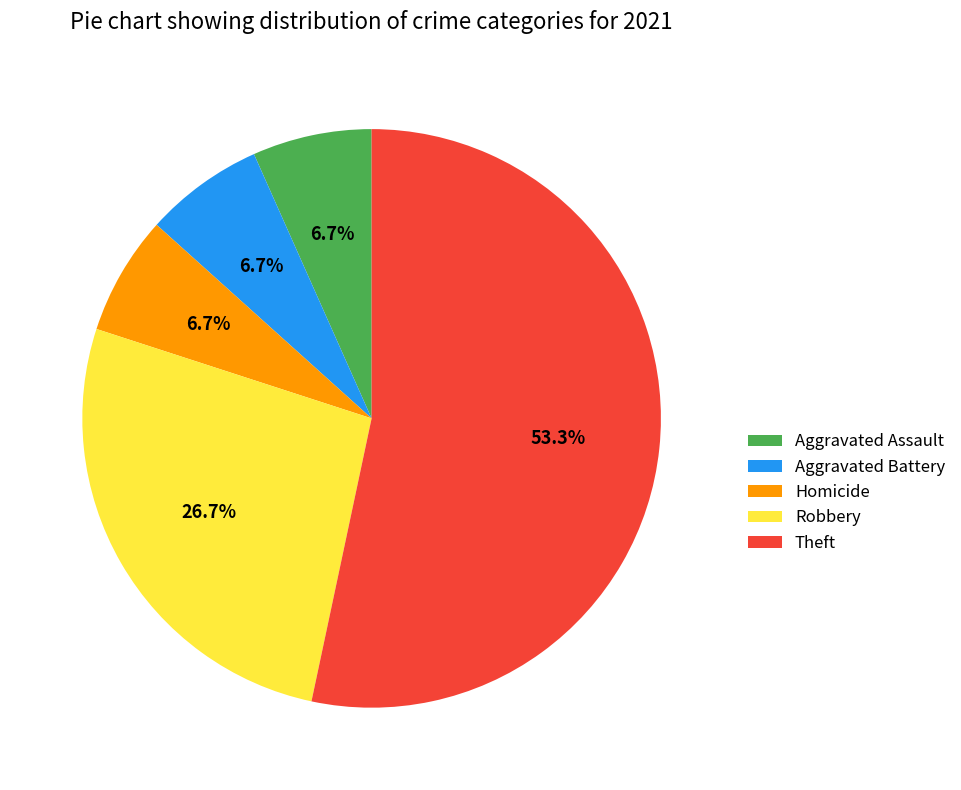

How many segments does this pie chart have?

5